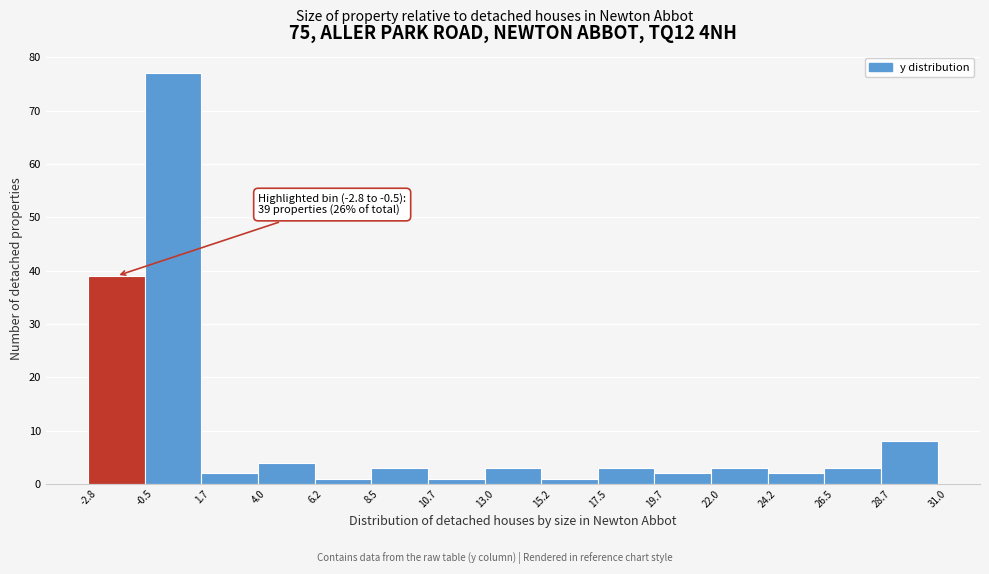

Over which range of the x-axis is the bar tallest?

-0.5 to 1.7